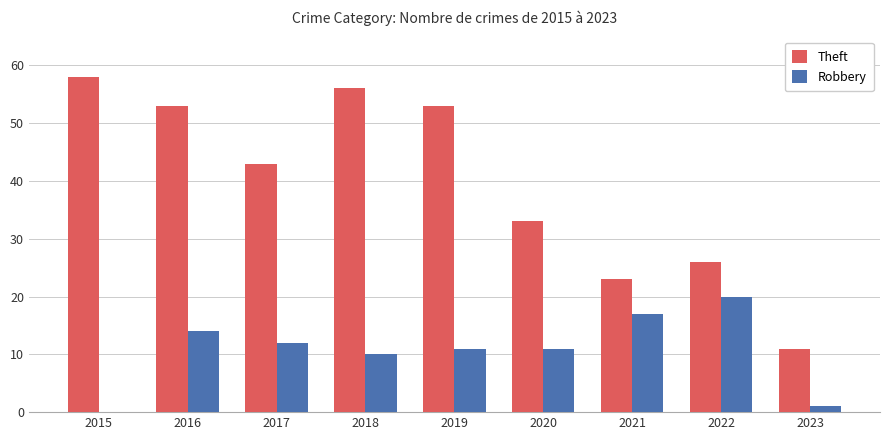

Which series has the largest total across all categories?

Theft